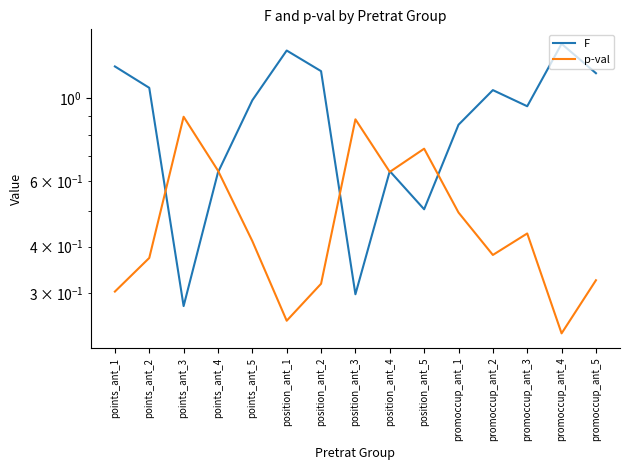

The p-val series shows 0.1 at position_ant_1. True or false?

False